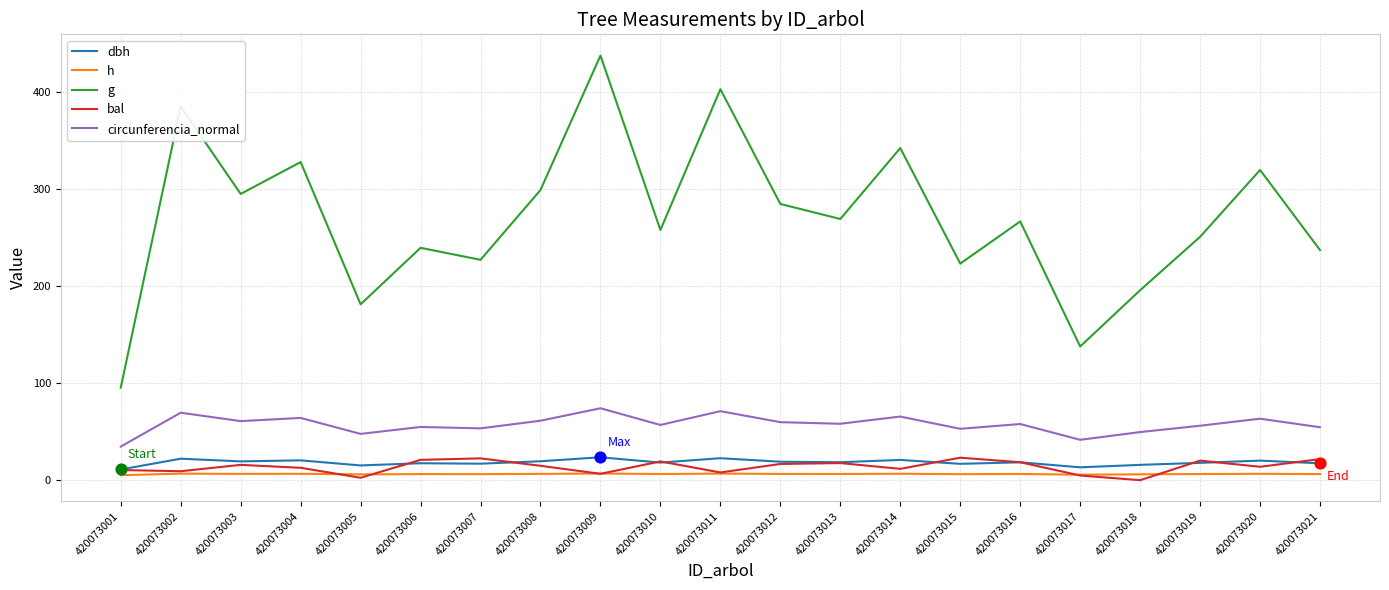

Which series has the largest total across all categories?

g